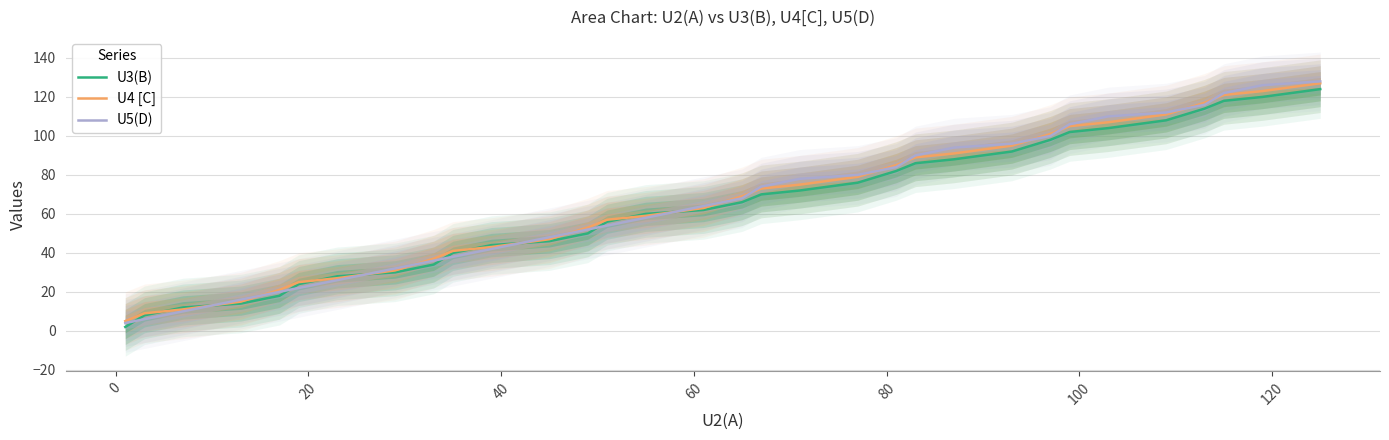

Reading left to right, extract all data points from this chart.

U3(B): 2	8	12	14	18	24	28	30	34	40	44	46	50	56	60	62	66	70	72	76	82	86	88	92	98	102	104	108	114	118	120	124
U4 [C]: 5	9	11	15	21	25	27	31	37	41	43	47	53	57	59	63	69	73	75	79	85	89	91	95	101	105	107	111	117	121	123	127
U5(D): 4	6	10	16	20	22	26	32	36	38	42	48	52	54	58	64	68	74	78	80	84	90	94	96	100	106	110	112	116	122	126	128